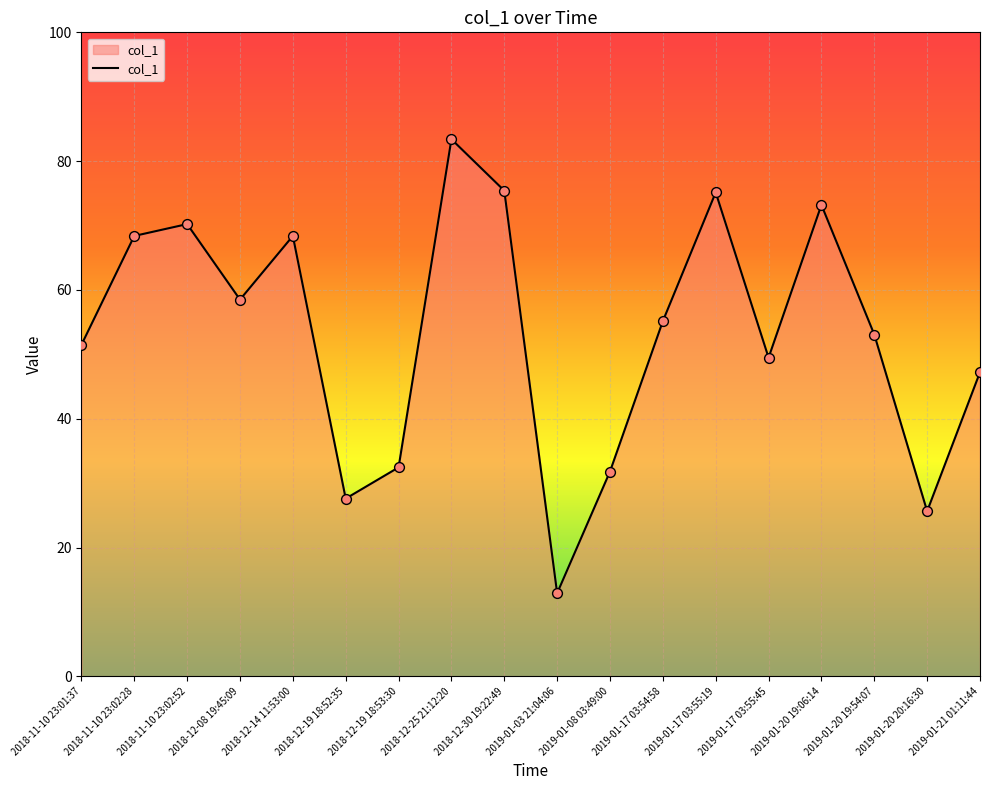

Approximately how many times larger is the value at 2019-01-20 19:06:14 compared to 2018-11-10 23:02:52?

1.0